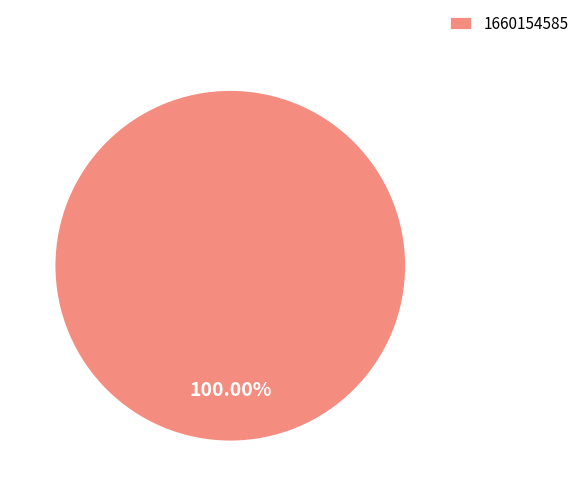

The 1660154585 slice represents 100% of the pie. True or false?

True